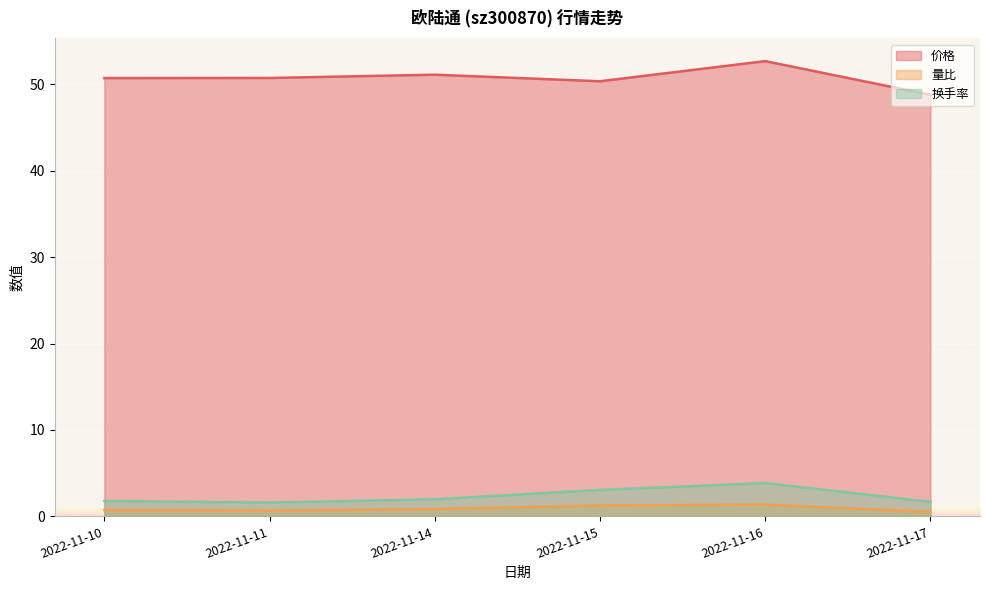

What is the value of the 换手率 point at the 2nd from the left?

1.6